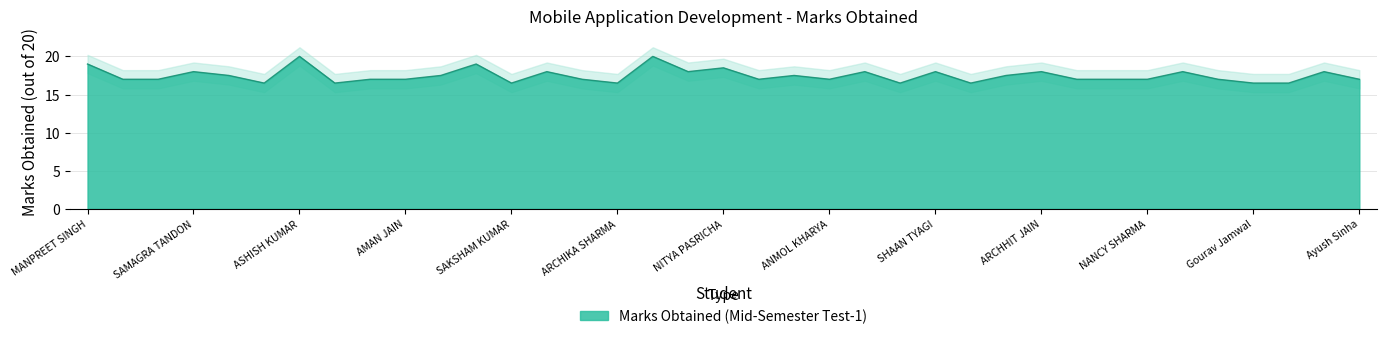

Reading left to right, transcribe all the data shown in this chart.

MANPREET SINGH=19.0	ISHITA SINGLA=17.0	SHUBHAM SAXENA=17.0	SAMAGRA TANDON=18.0	SHIVAM MISHRA=17.5	LOKESH SINGH=16.5	ASHISH KUMAR=20.0	VINEET VERMA=16.5	LAKSHAY VERMA=17.0	AMAN JAIN=17.0	ADARSH BAJPAI=17.5	SABAHUL MUNZARIN=19.0	SAKSHAM KUMAR=16.5	CHIRAG SAXENA=18.0	Kunal Vashistha=17.0	ARCHIKA SHARMA=16.5	SIMRAN KOUR=20.0	ABHIJEET KUMAR PANDIT=18.0	NITYA PASRICHA=18.5	YASH SINHA=17.0	GULCHETAN SINGH=17.5	ANMOL KHARYA=17.0	TEJAS=18.0	MUKUL CHAUHAN=16.5	SHAAN TYAGI=18.0	BADAL JHA=16.5	KOMAL THAKUR=17.5	ARCHHIT JAIN=18.0	HARI KRISHNAN NAIR=17.0	PRERNA GABA=17.0	NANCY SHARMA=17.0	GARIMA KAMBOJ=18.0	DAKSH AGARWAL=17.0	Gourav Jamwal=16.5	ASHU=16.5	SHIVAM=18.0	Ayush Sinha=17.0